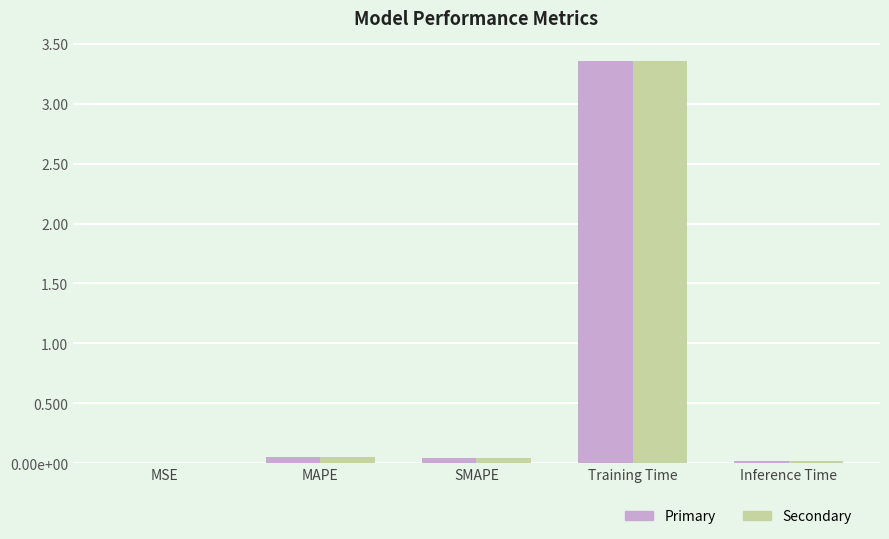

Are the bars grouped side by side (vs. stacked)?

Yes